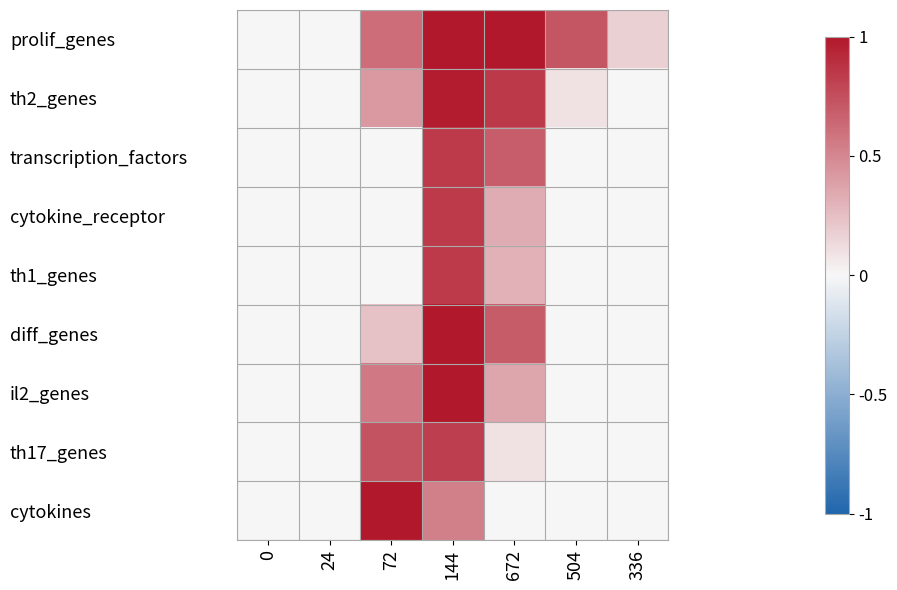

Reading left to right, what are all the values shown in this chart?

prolif_genes: 0=0.0	24=0.0	72=0.6	144=1.0	672=1.0	504=0.7	336=0.2
th2_genes: 0=0.0	24=0.0	72=0.4	144=1.0	672=0.9	504=0.1	336=0.0
transcription_factors: 0=0.0	24=0.0	72=0.0	144=0.8	672=0.7	504=0.0	336=0.0
cytokine_receptor: 0=0.0	24=0.0	72=0.0	144=0.8	672=0.3	504=0.0	336=0.0
th1_genes: 0=0.0	24=0.0	72=0.0	144=0.8	672=0.3	504=0.0	336=0.0
diff_genes: 0=0.0	24=0.0	72=0.2	144=1.0	672=0.7	504=0.0	336=0.0
il2_genes: 0=0.0	24=0.0	72=0.6	144=1.0	672=0.4	504=0.0	336=0.0
th17_genes: 0=0.0	24=0.0	72=0.7	144=0.8	672=0.1	504=0.0	336=0.0
cytokines: 0=0.0	24=0.0	72=1.0	144=0.5	672=0.0	504=0.0	336=0.0